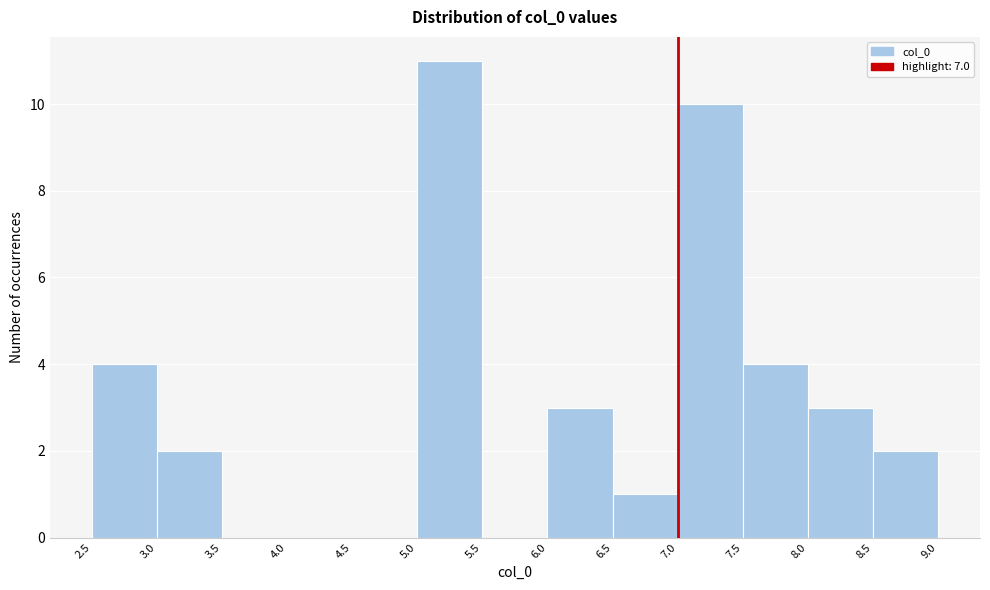

What is the height of the bar covering 3.0 to 3.5 on the x-axis? The values are not printed on the chart, so give them approximately, as read against the axis.

2